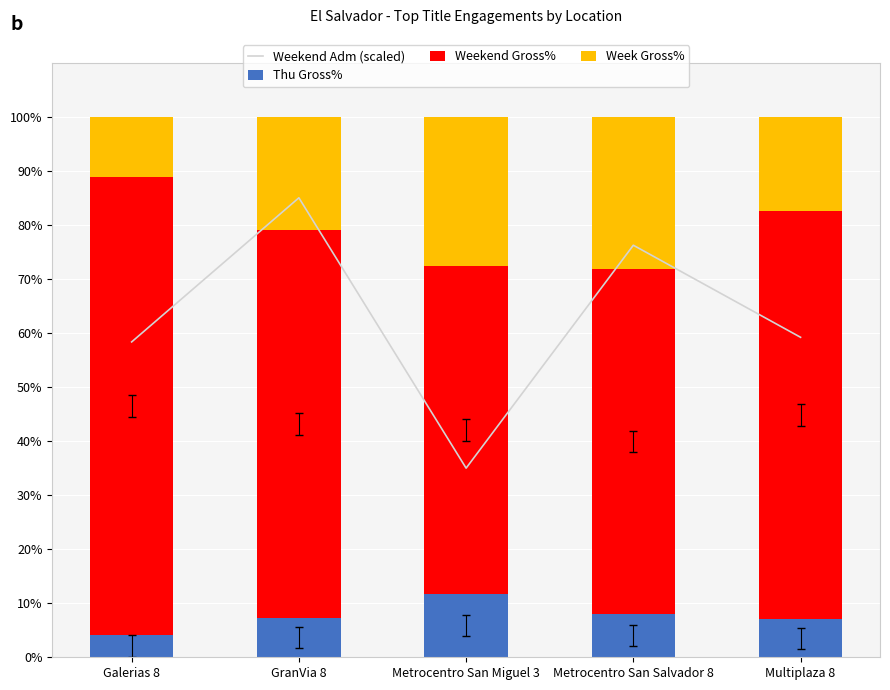

Between Galerias 8 and Multiplaza 8, which is larger?

Multiplaza 8